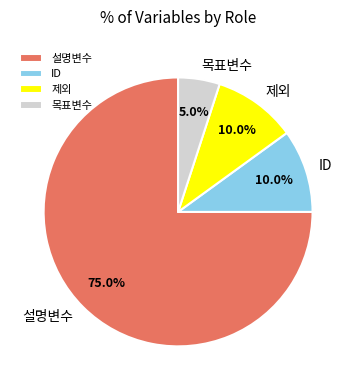

Is there any slice that represents more than half of the pie?

Yes